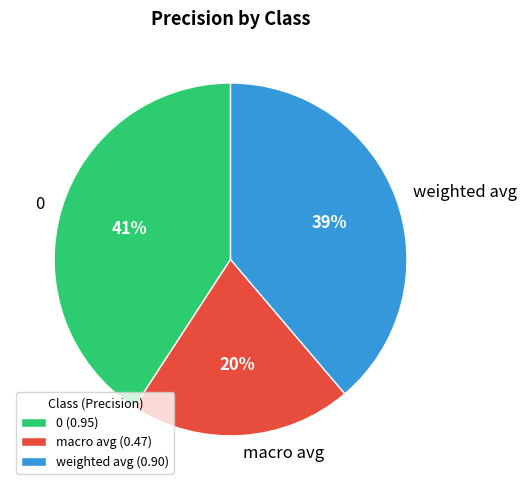

What percentage is the 0 slice, to the nearest percent?

41%